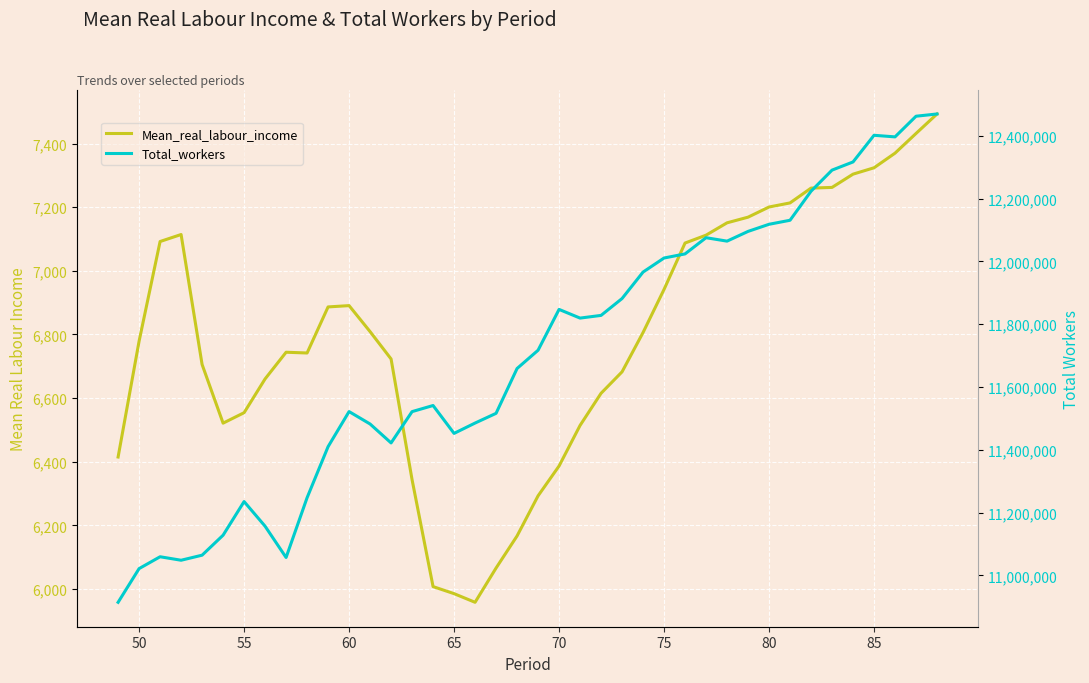

Which series has the largest range (max minus min)?

Total_workers